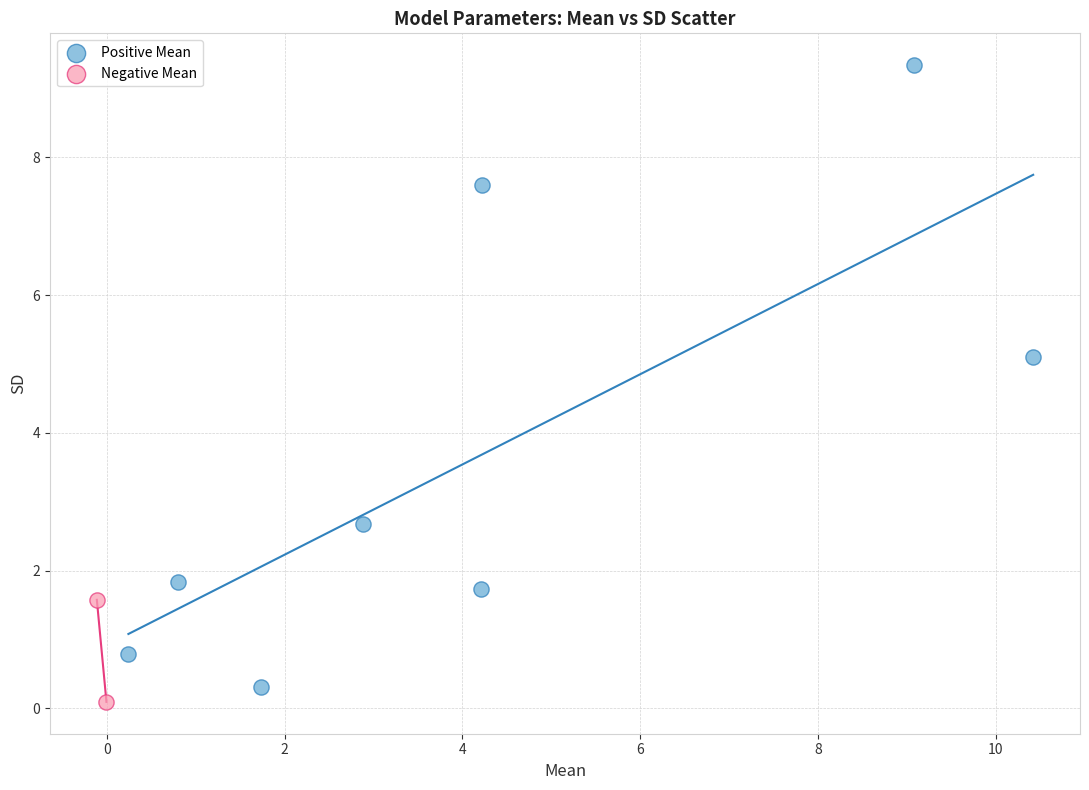

Which series has the widest spread of Y values?

Positive Mean